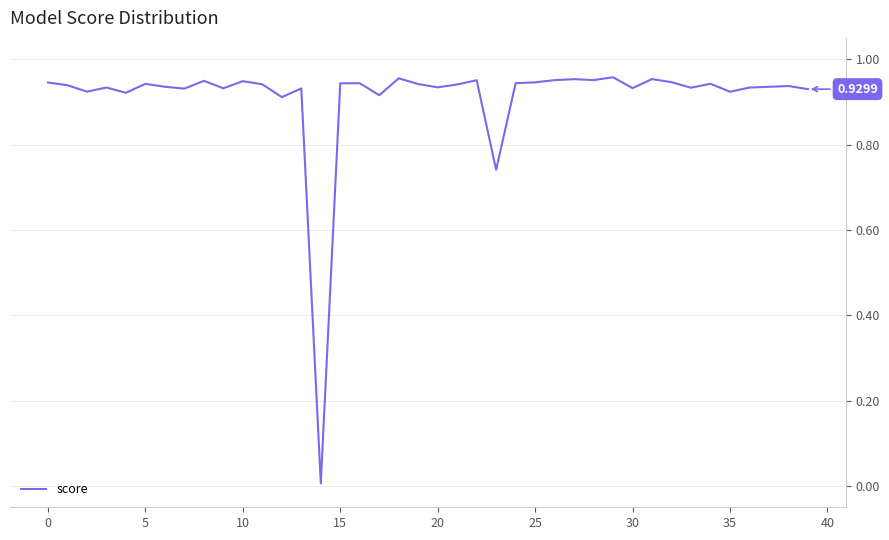

Reading right to left, transcribe all the data shown in this chart.

0.9	0.9	0.9	0.9	0.9	0.9	0.9	0.9	1.0	0.9	1.0	1.0	1.0	1.0	0.9	0.9	0.7	1.0	0.9	0.9	0.9	1.0	0.9	0.9	0.9	0.0	0.9	0.9	0.9	0.9	0.9	0.9	0.9	0.9	0.9	0.9	0.9	0.9	0.9	0.9